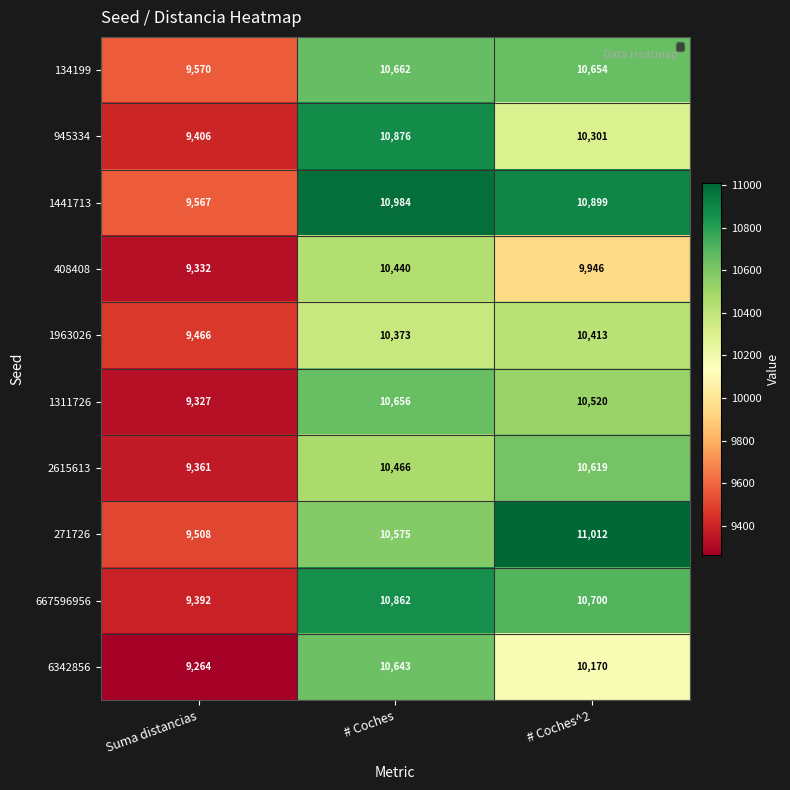

What is the average value of the 1311726 series?

10168